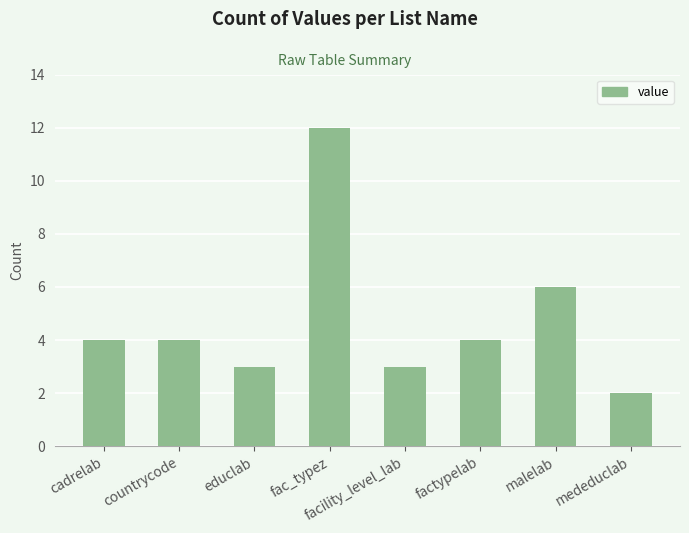

Which category has the lowest value across all series?

mededuclab